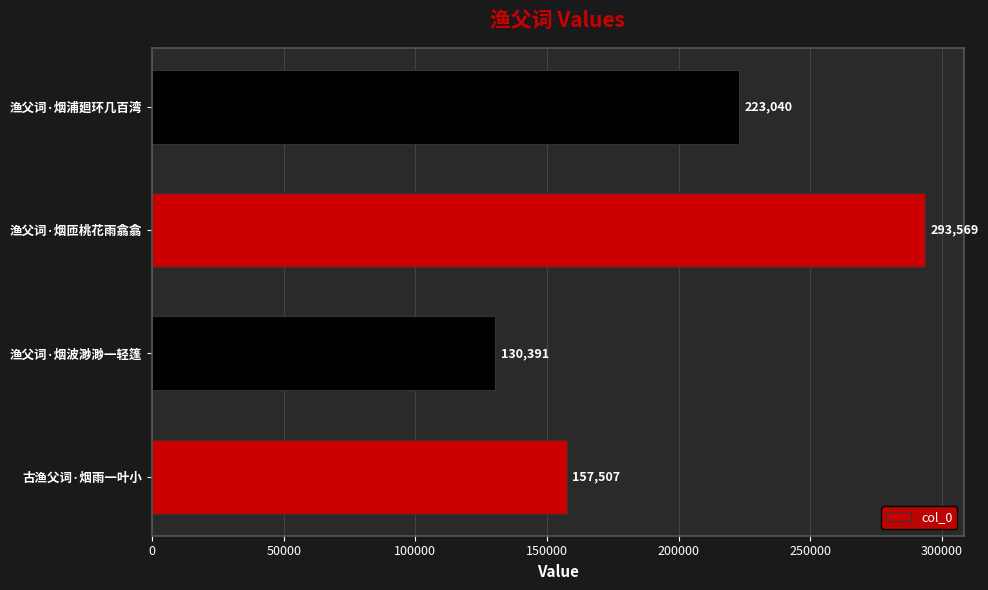

What is the greatest value displayed?

293569